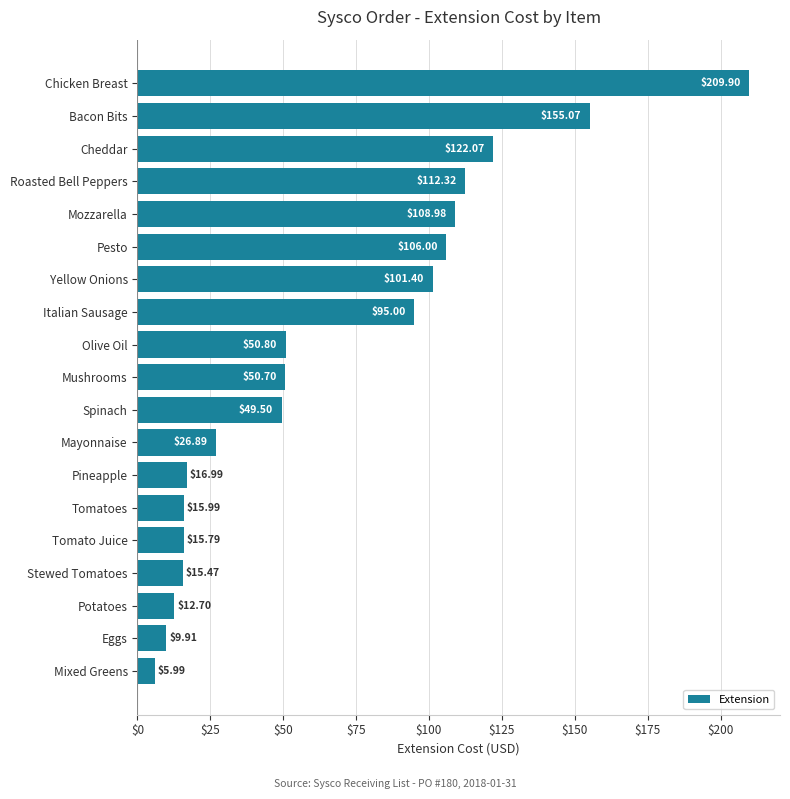

What is the difference between the second highest and minimum values?

149.1